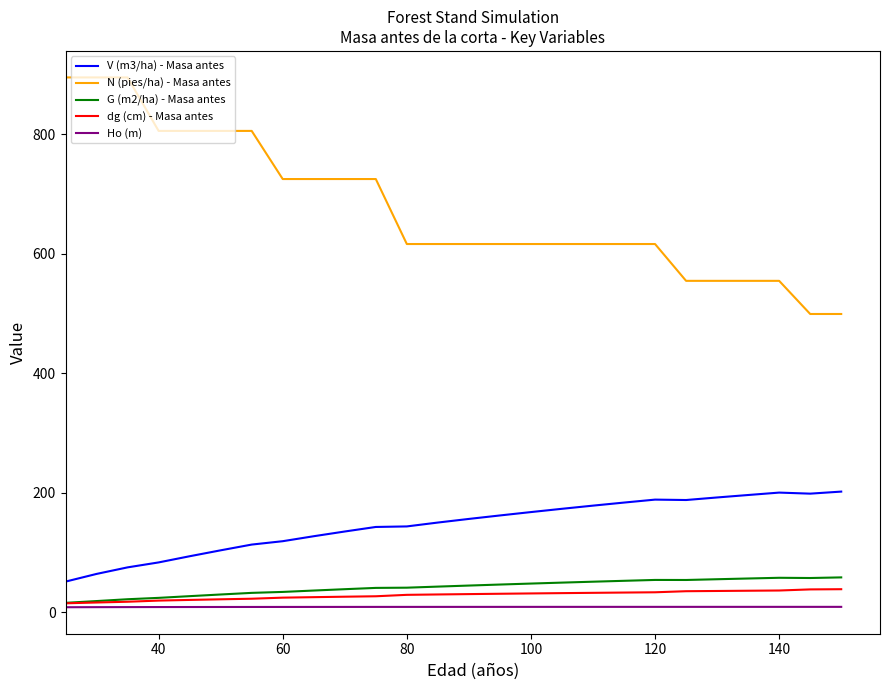

In G (m2/ha) - Masa antes, how many points are higher than both neighbors (excluding endpoints)?

2